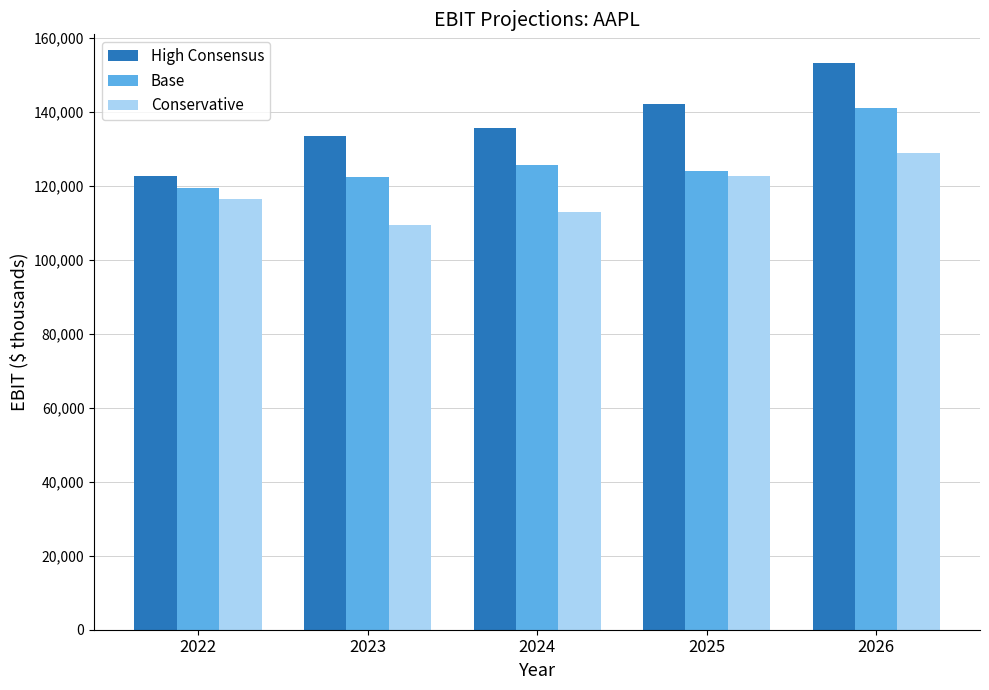

Is the value of Base at 2024 greater than the value of High Consensus at 2023?

No